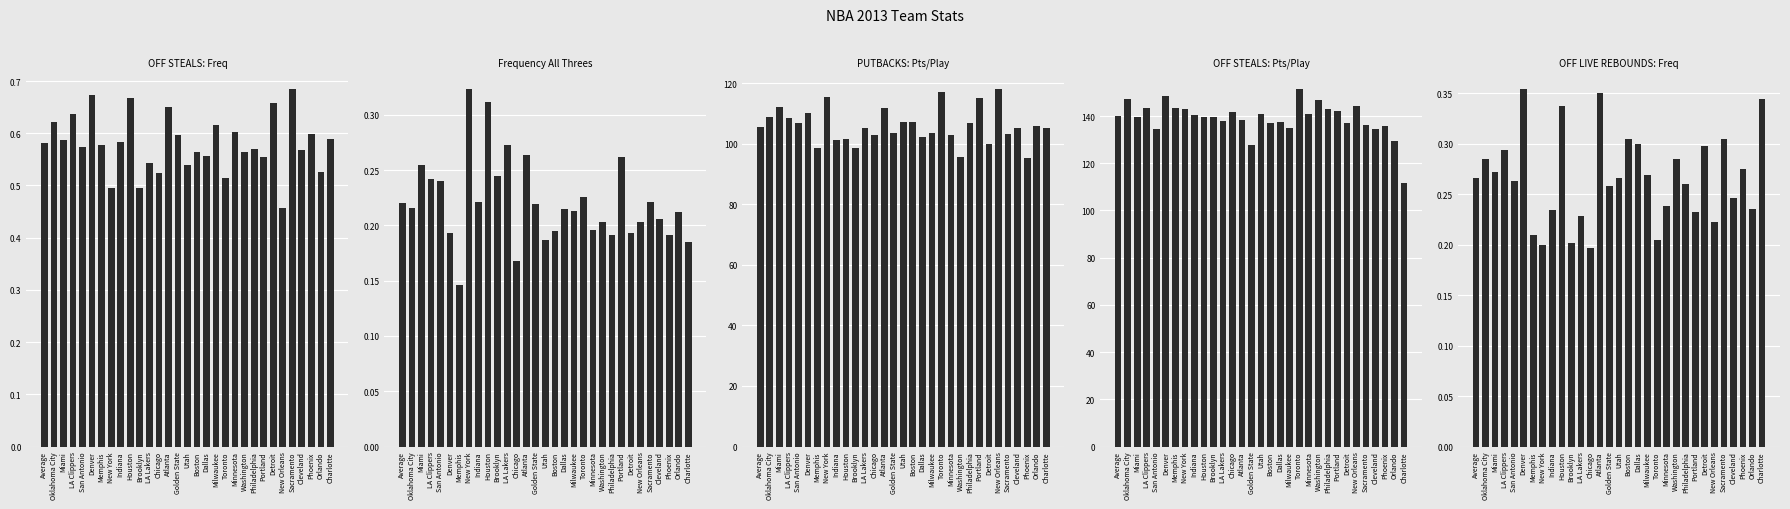

At New Orleans, list the series in order from largest to smallest.

OFF STEALS: Pts/Play, PUTBACKS: Pts/Play, OFF STEALS: Freq, OFF LIVE REBOUNDS: Freq, Frequency All Threes